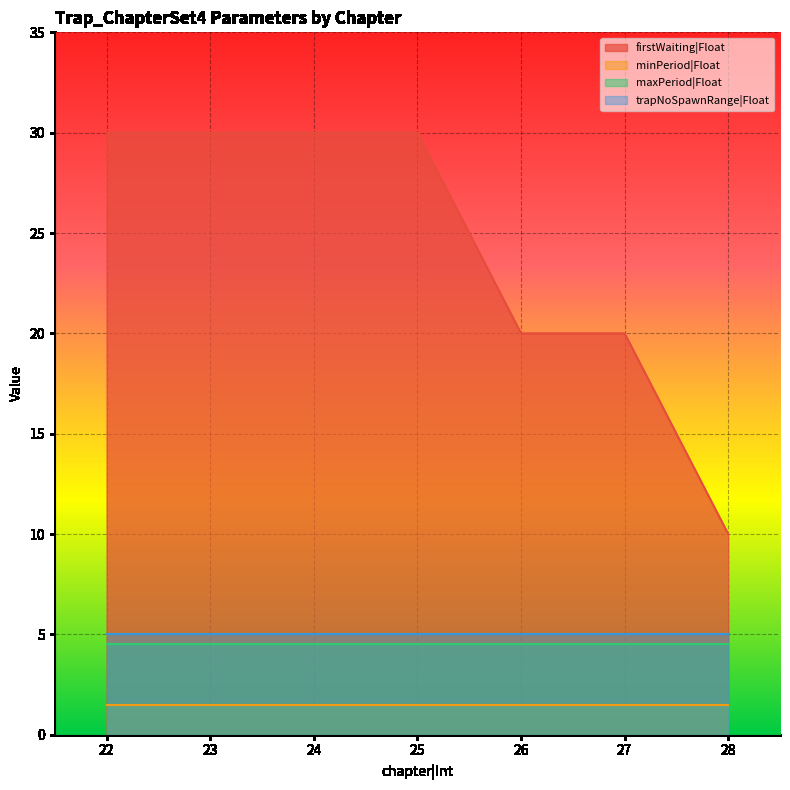

The value of trapNoSpawnRange|Float at 24 is 5.0. True or false?

True